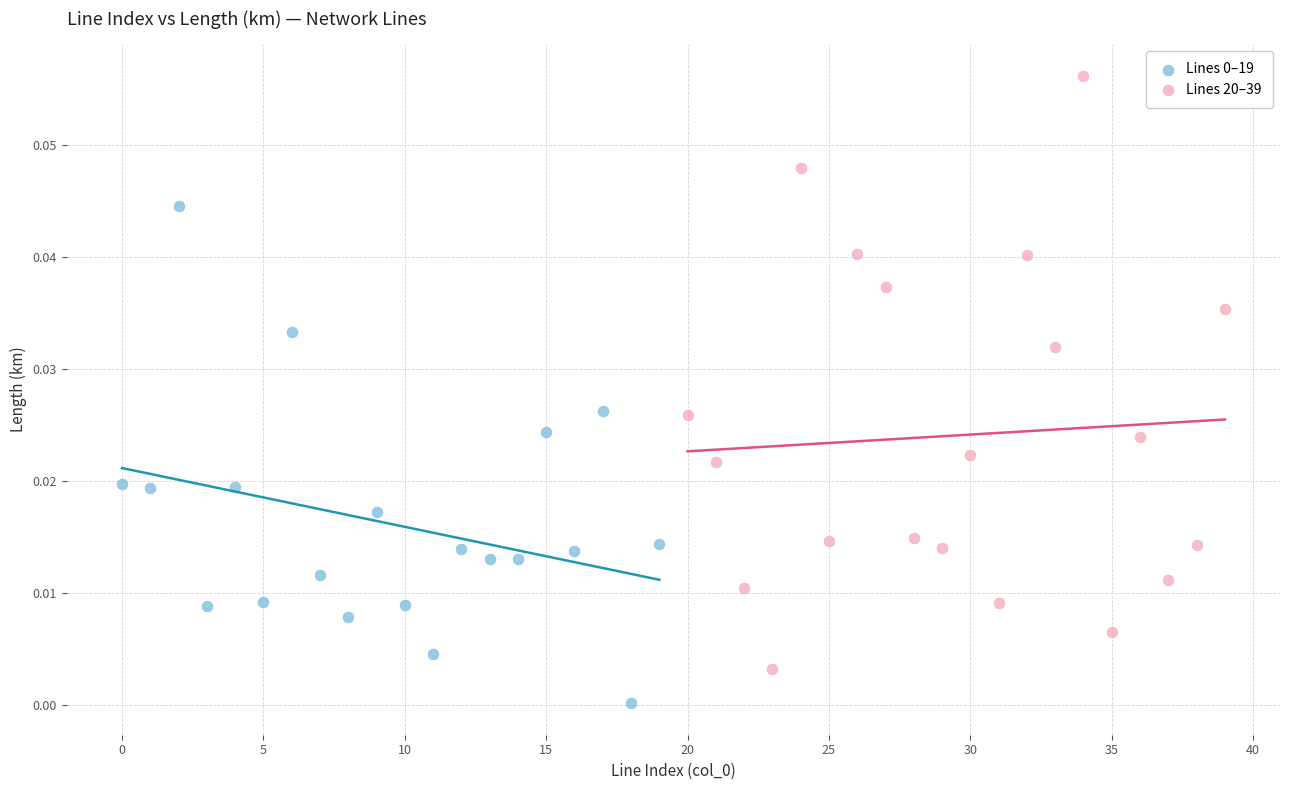

Which series contains the highest Y value?

Lines 20–39